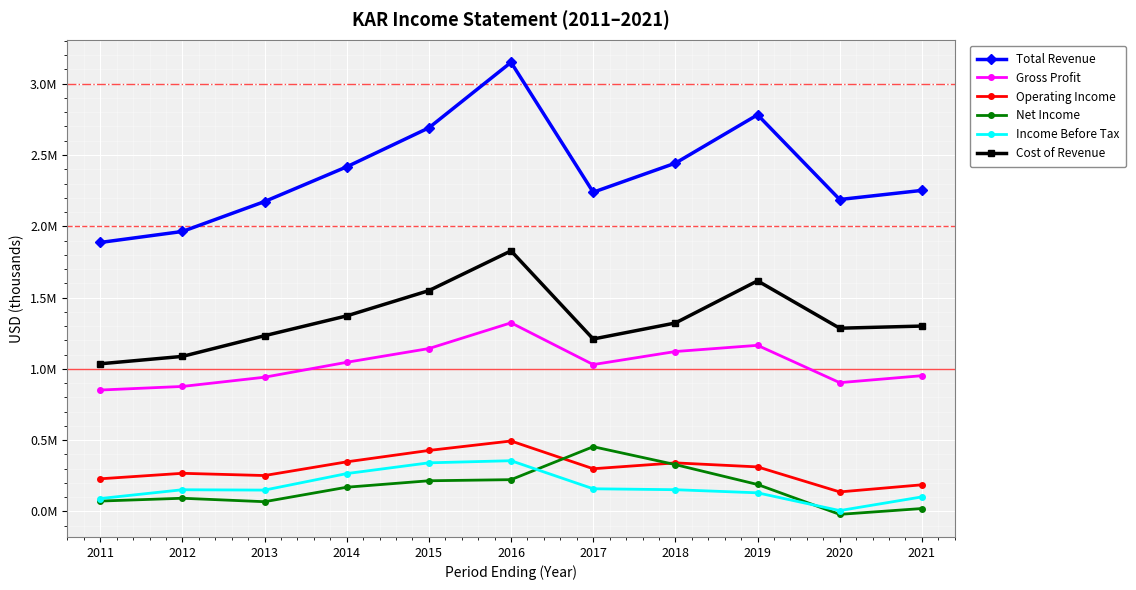

The Gross Profit series shows 447419 at 2021. True or false?

False